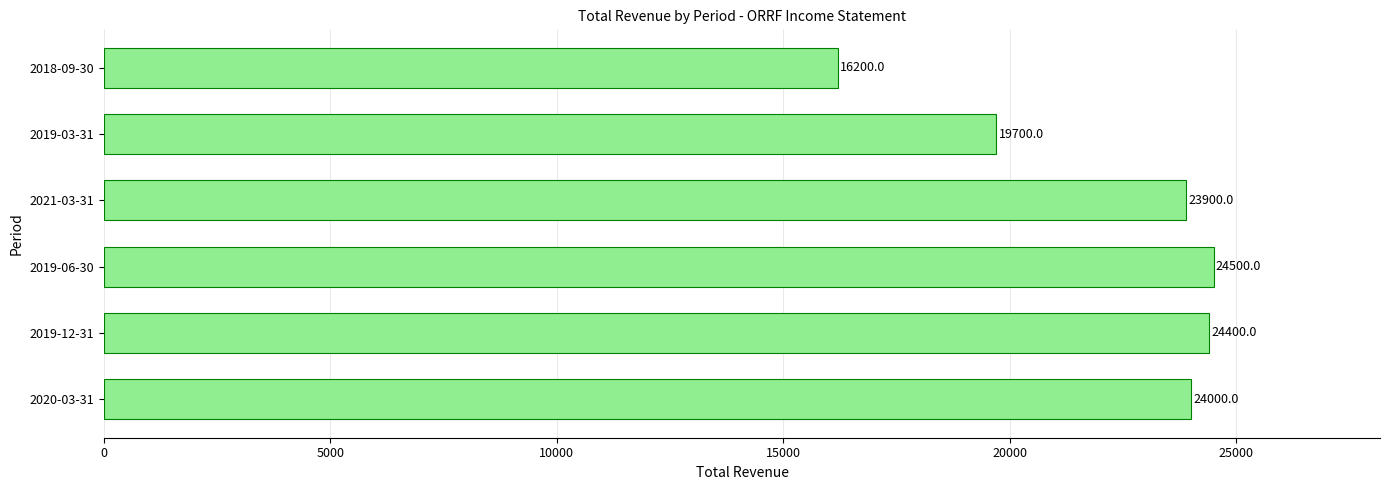

Is it true that the value at 2019-12-31 is 24400?

True